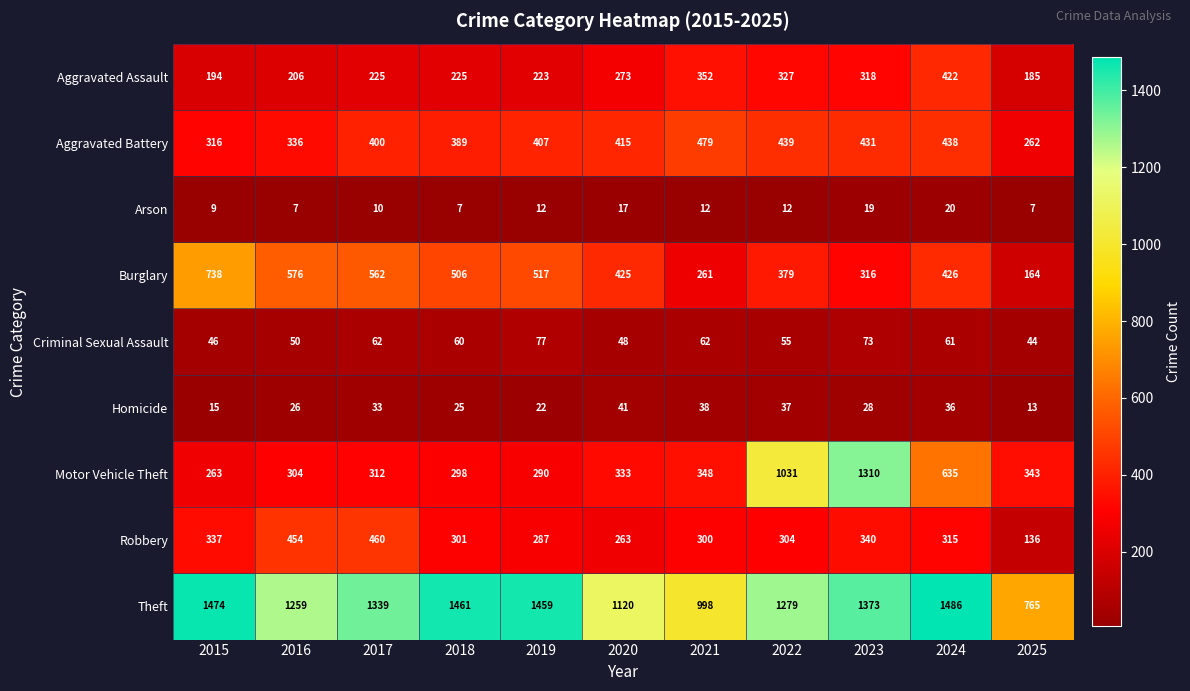

Where does the Homicide series first go above 28?

2017